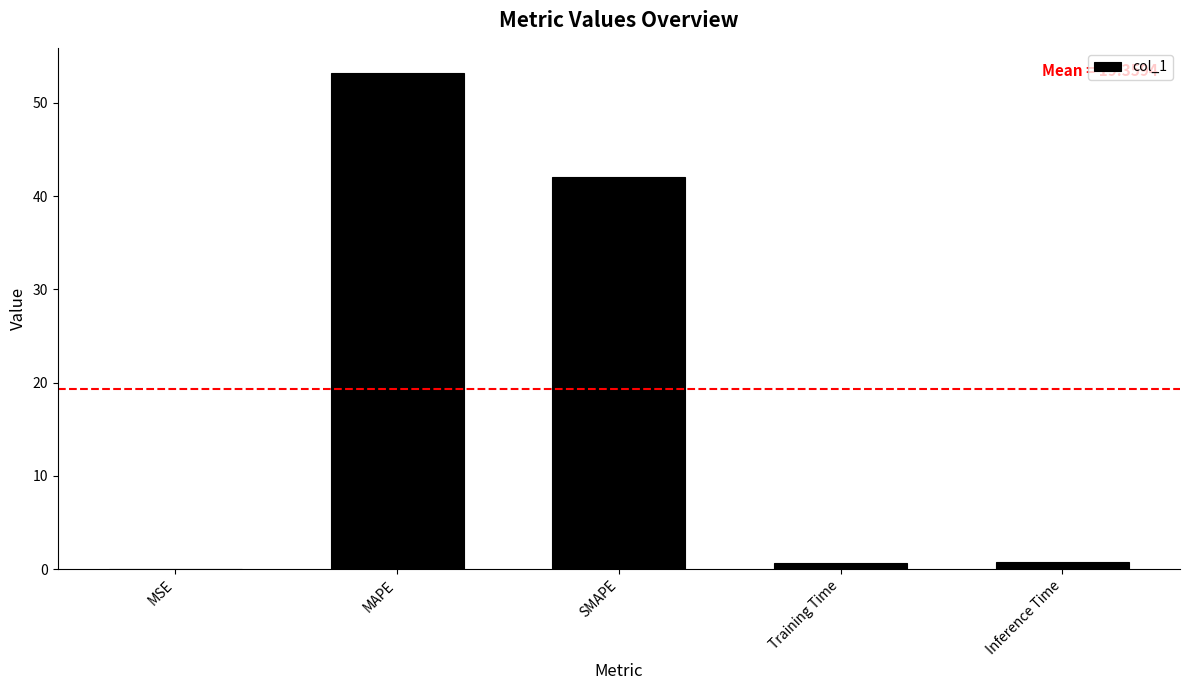

What value does the data have at Training Time?

0.7